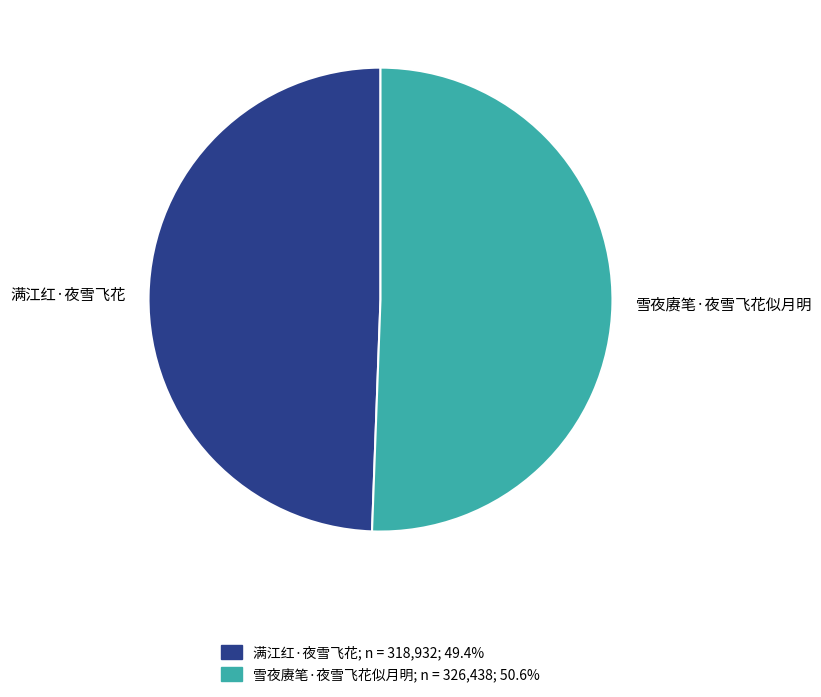

Does 雪夜赓笔·夜雪飞花似月明; n = 326,438; 50.6% account for over 50% of the chart?

Yes